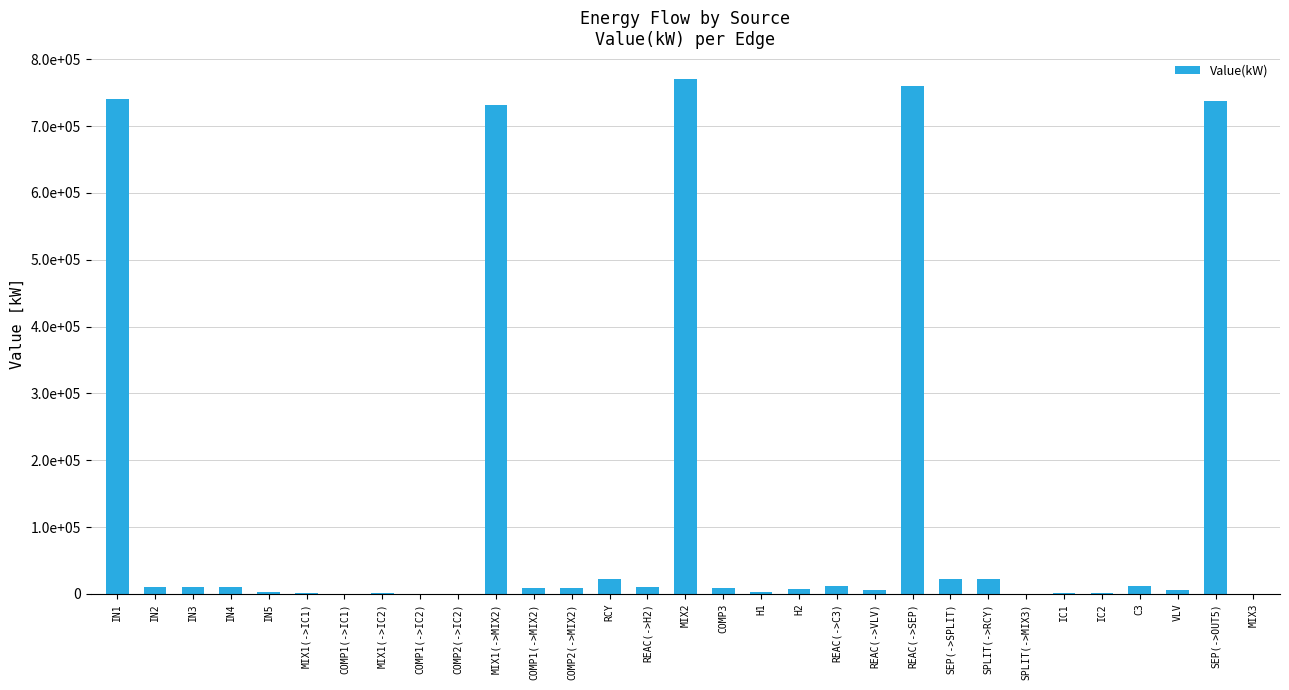

True or false: the data shows 2520.4 at H1.

True